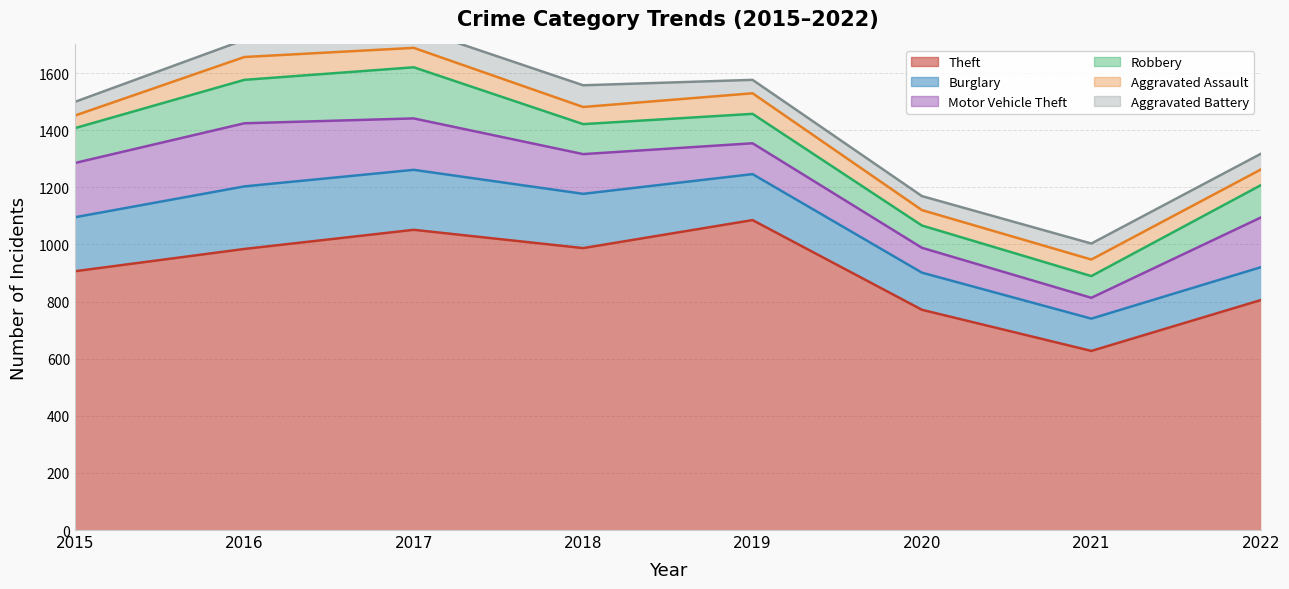

What is the value of the Motor Vehicle Theft point at the 1st from the left?

190